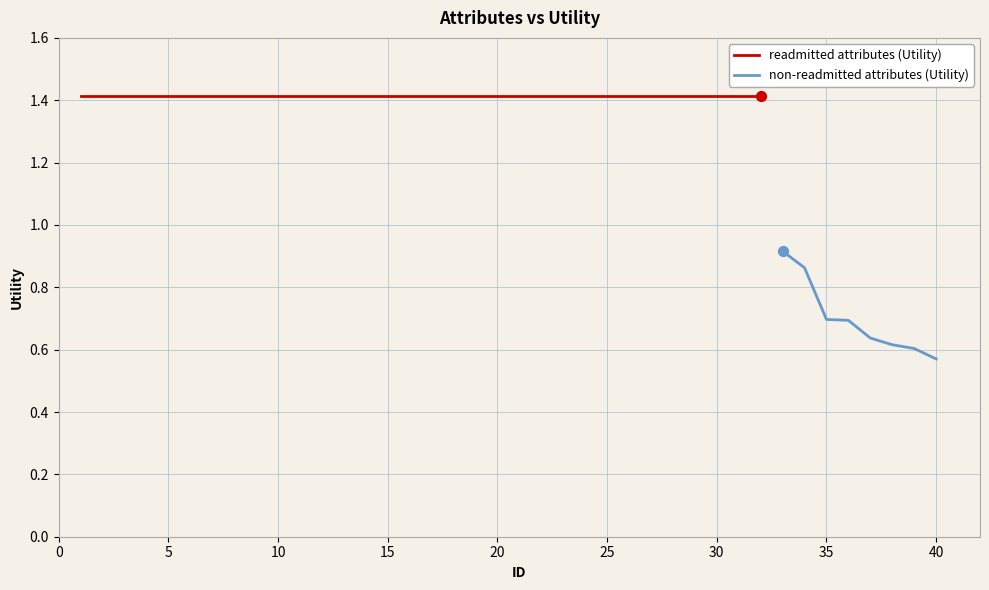

What is the ratio of the value at 2 to the value at 29?

1.0